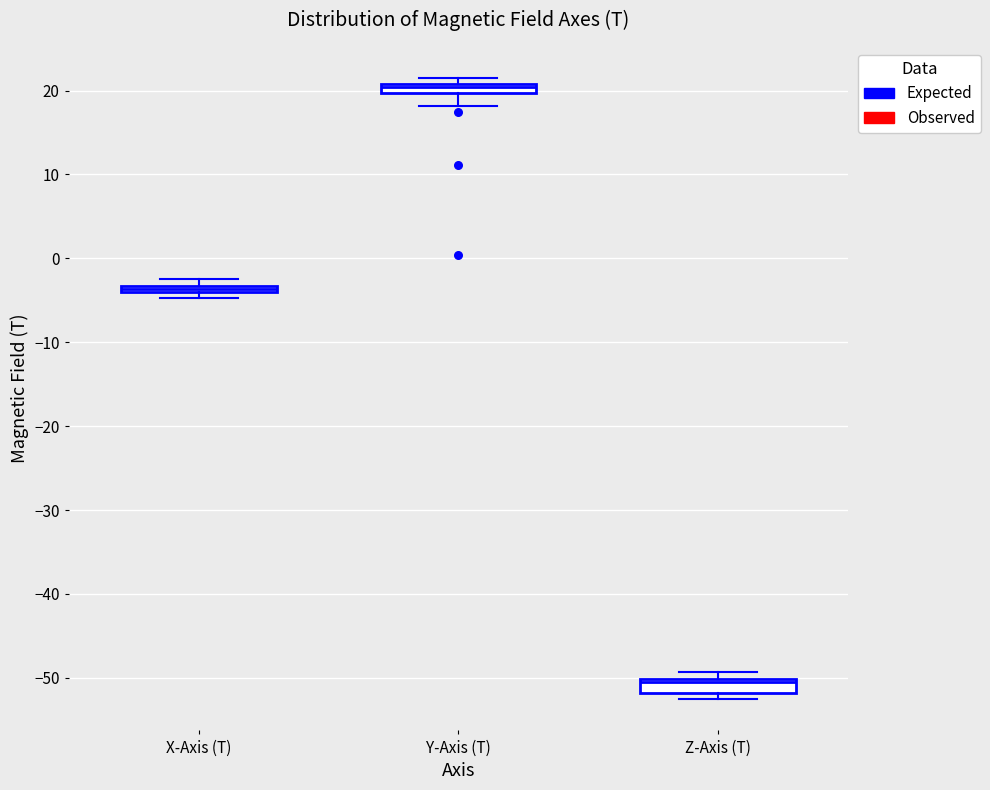

Where does the median line of the box for Z-Axis (T) sit on the y-axis? The values are not printed on the chart, so give them approximately, as read against the axis.

-51